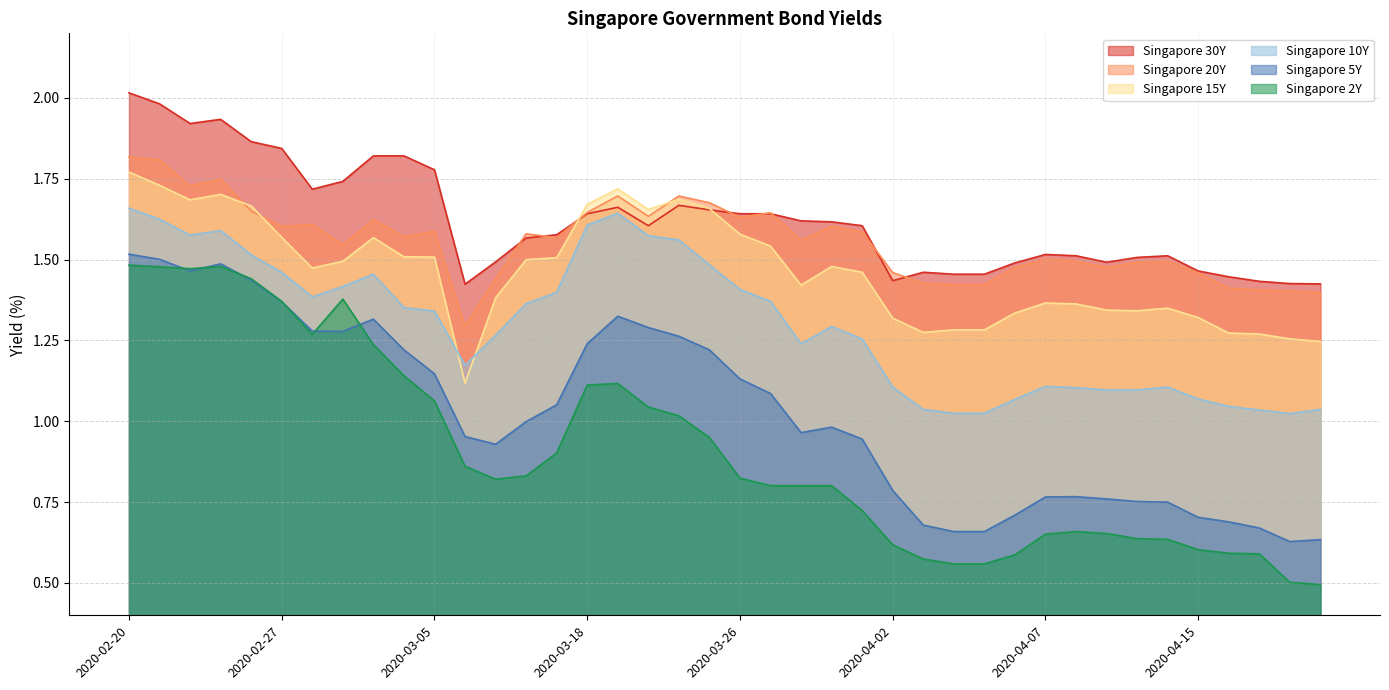

What is the minimum value for Singapore 20Y?

1.3